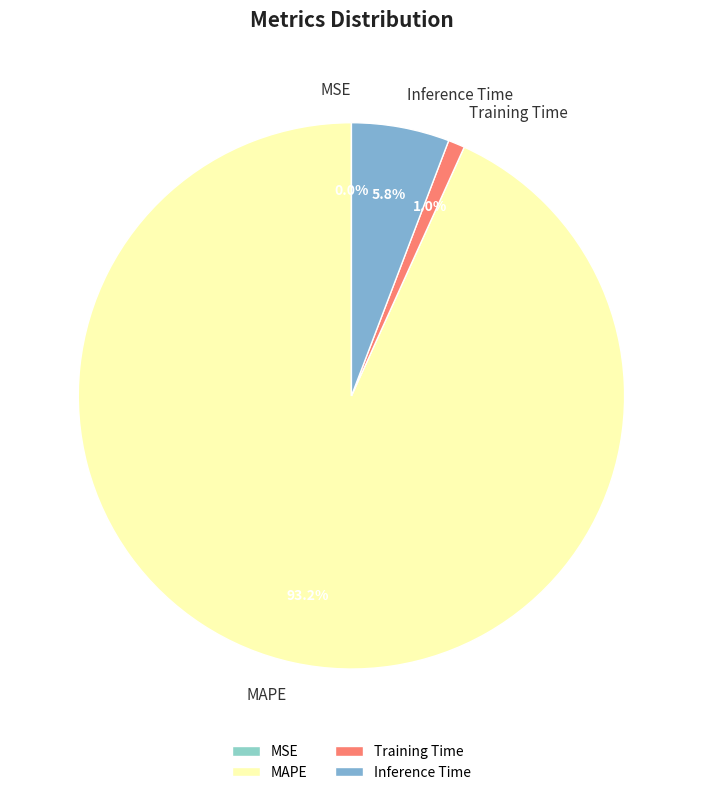

Does Inference Time represent more than half of the total?

No